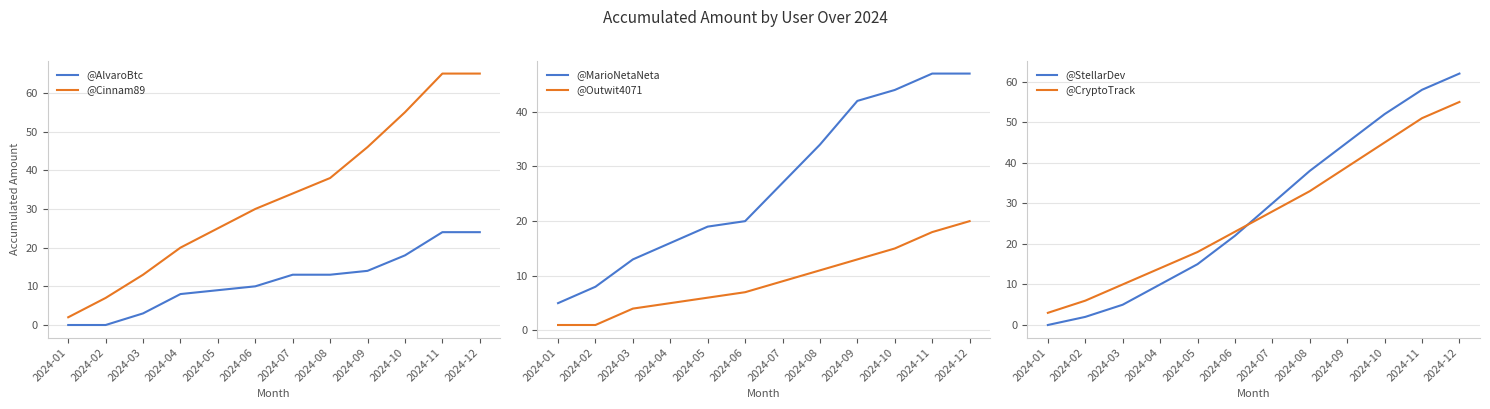

After their last crossing, which series has the higher values: @CryptoTrack or @Cinnam89?

@Cinnam89